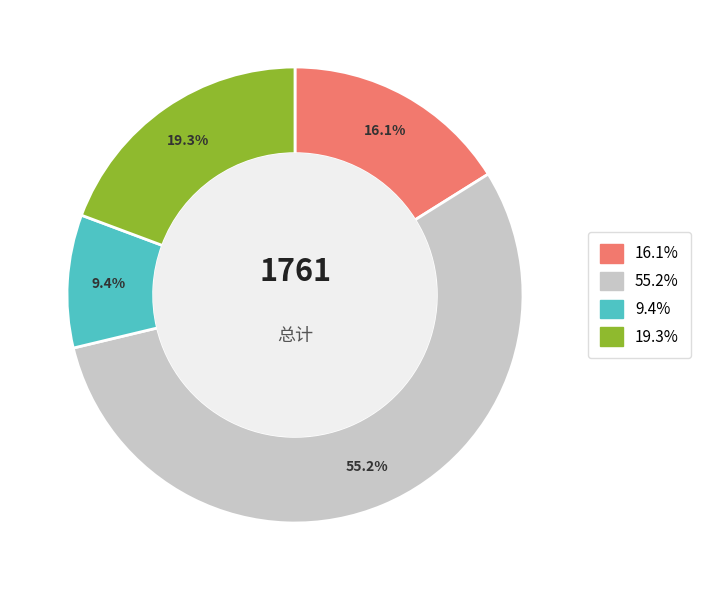

Is there a majority slice in this chart?

Yes